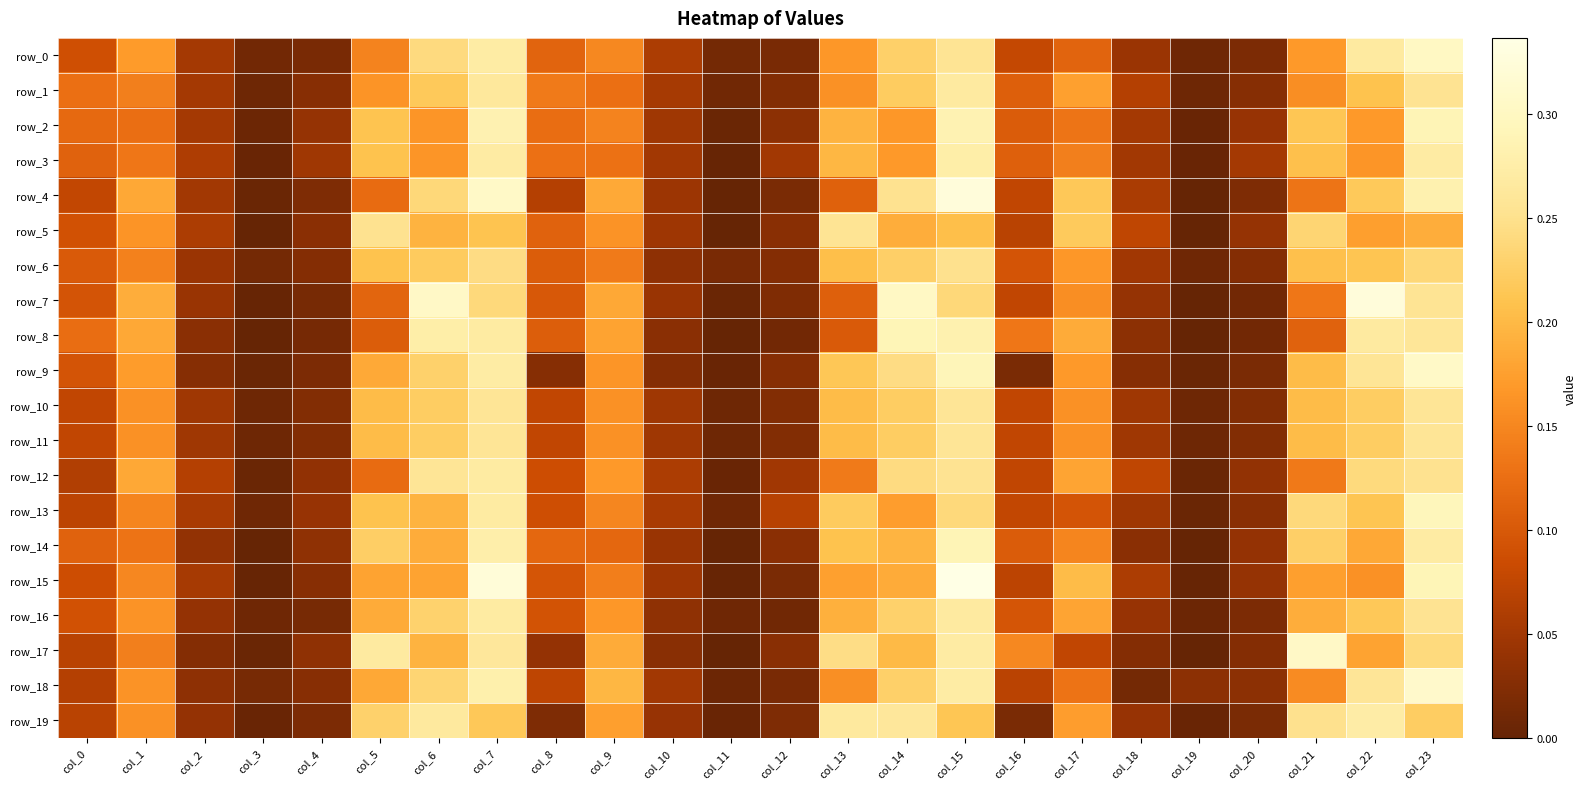

What is the sum of all row_11 values?

3.0